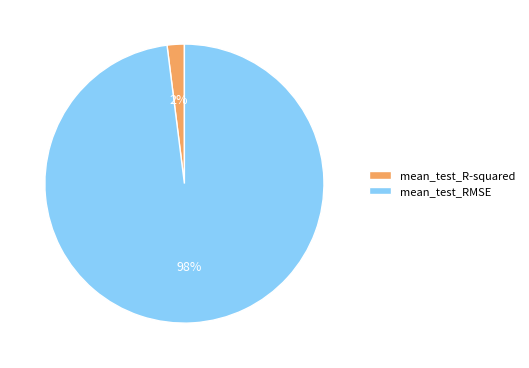

Which slice is the smallest?

mean_test_R-squared